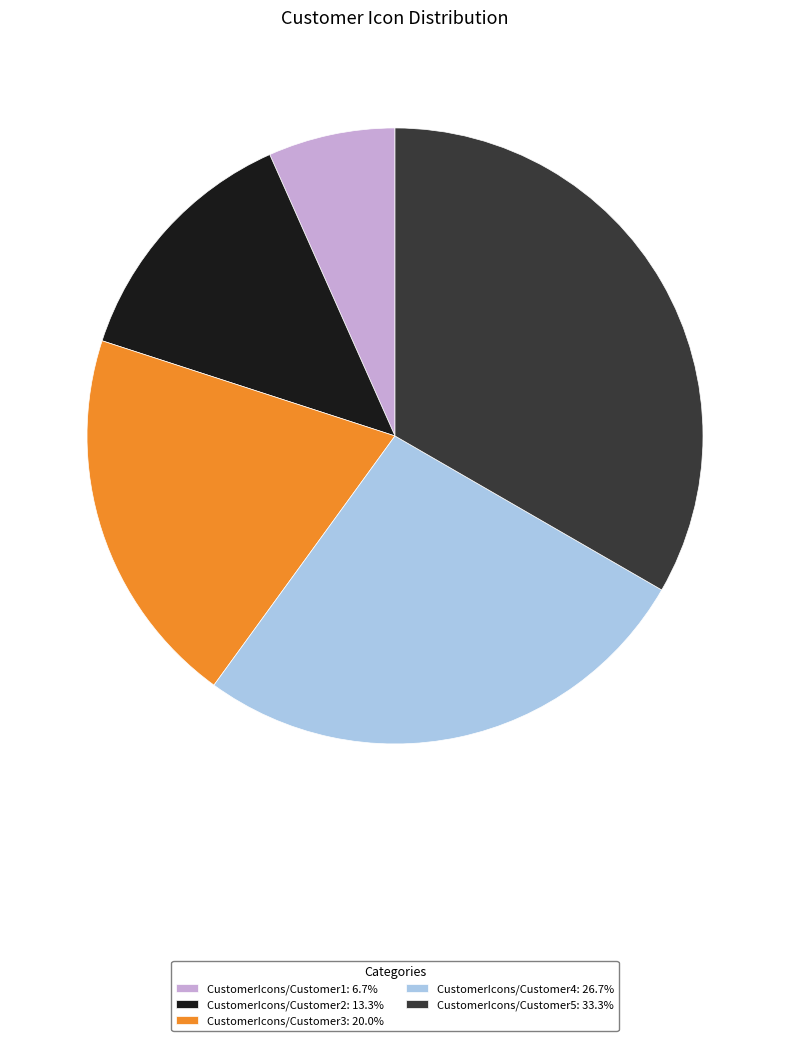

The CustomerIcons/Customer4 slice represents 27% of the pie. True or false?

True